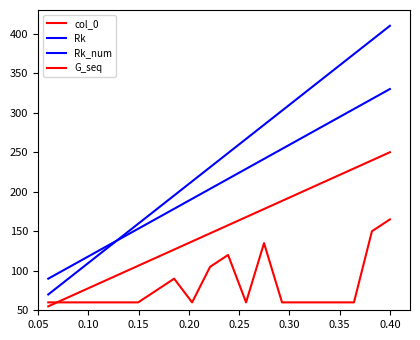

Count the number of categories in the chart.

20